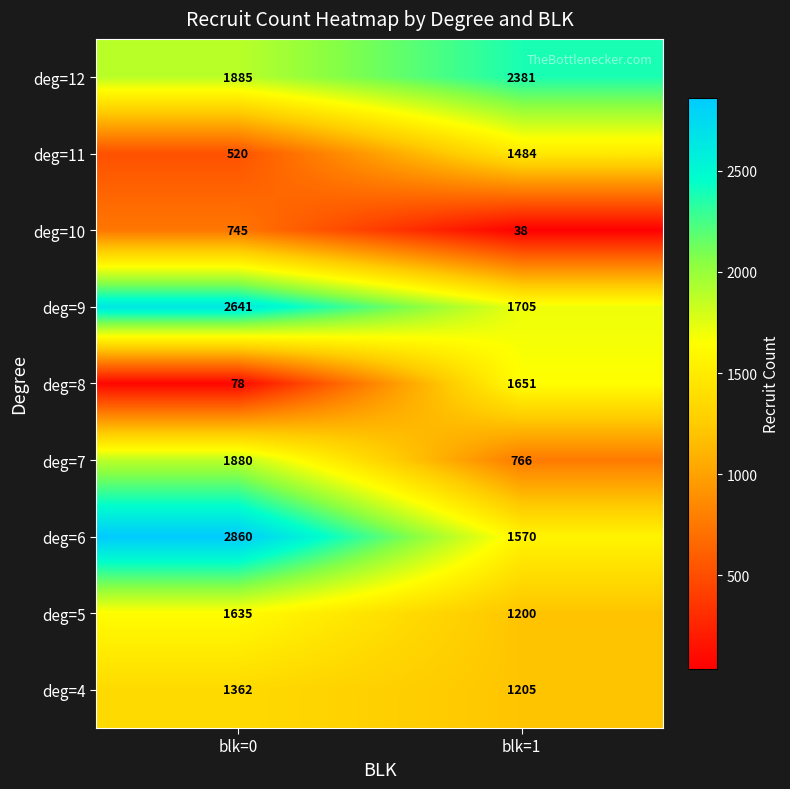

At blk=1, list the series in order from smallest to largest.

deg=10, deg=7, deg=5, deg=4, deg=11, deg=6, deg=8, deg=9, deg=12